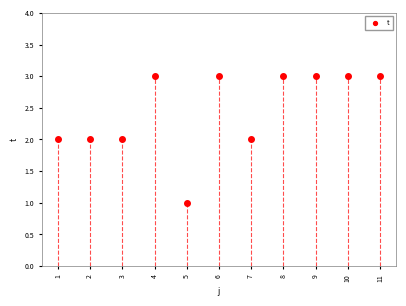

What is the range of X values (max minus min)?

10